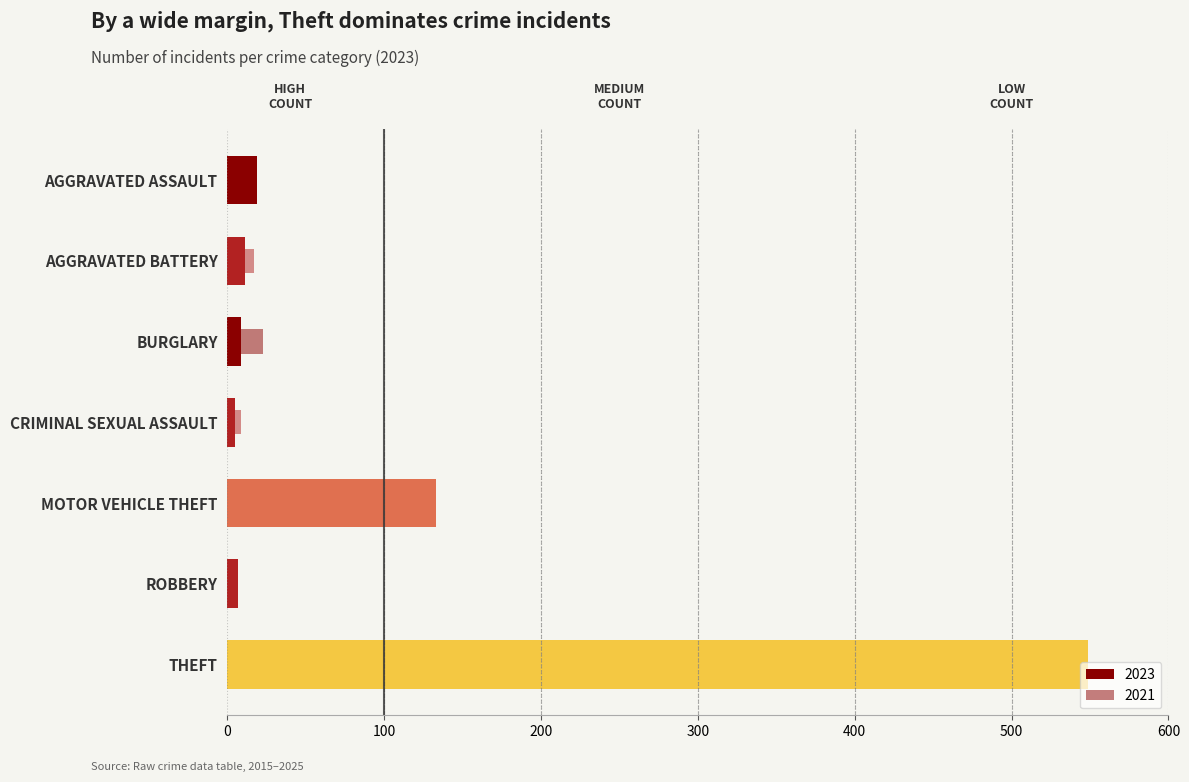

Which has a higher value, Criminal Sexual Assault or Burglary?

Burglary